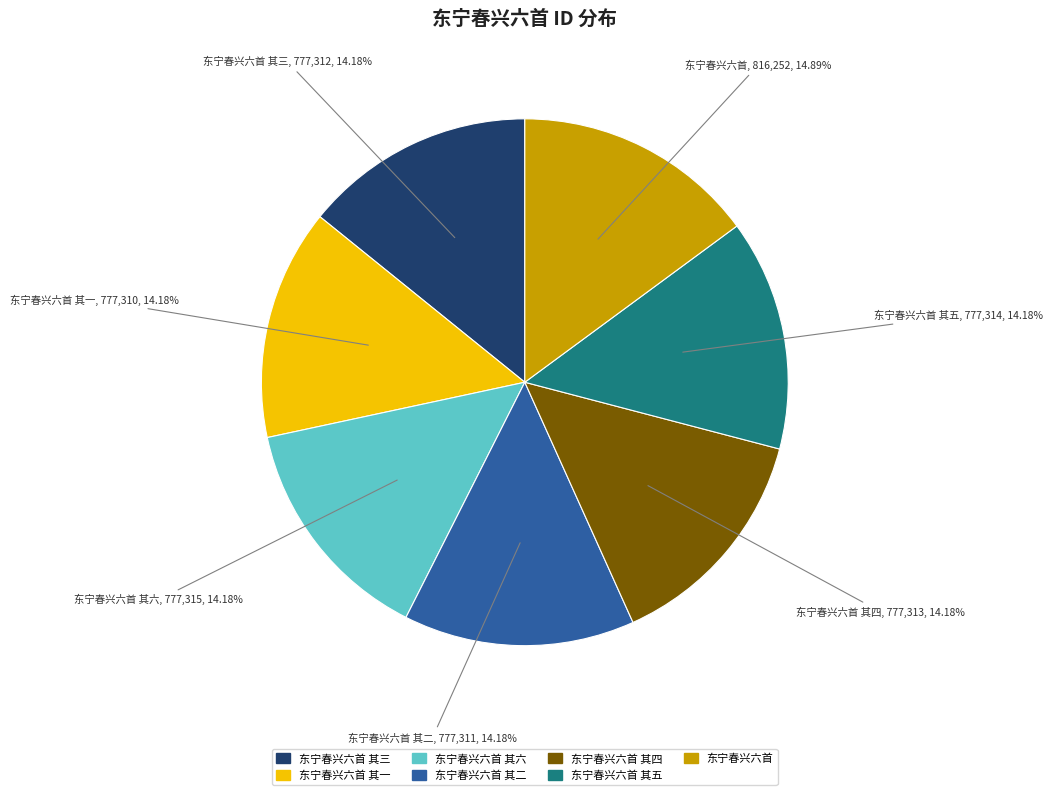

Is there any slice that represents more than half of the pie?

No